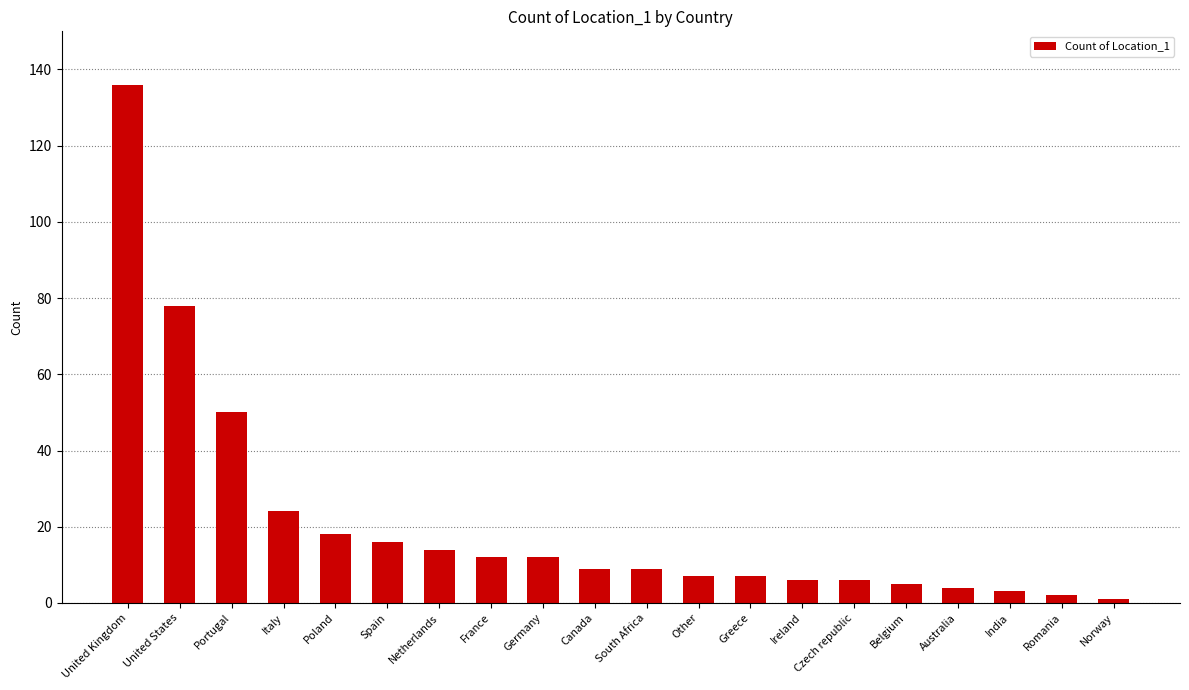

Are the bars grouped side by side (vs. stacked)?

No